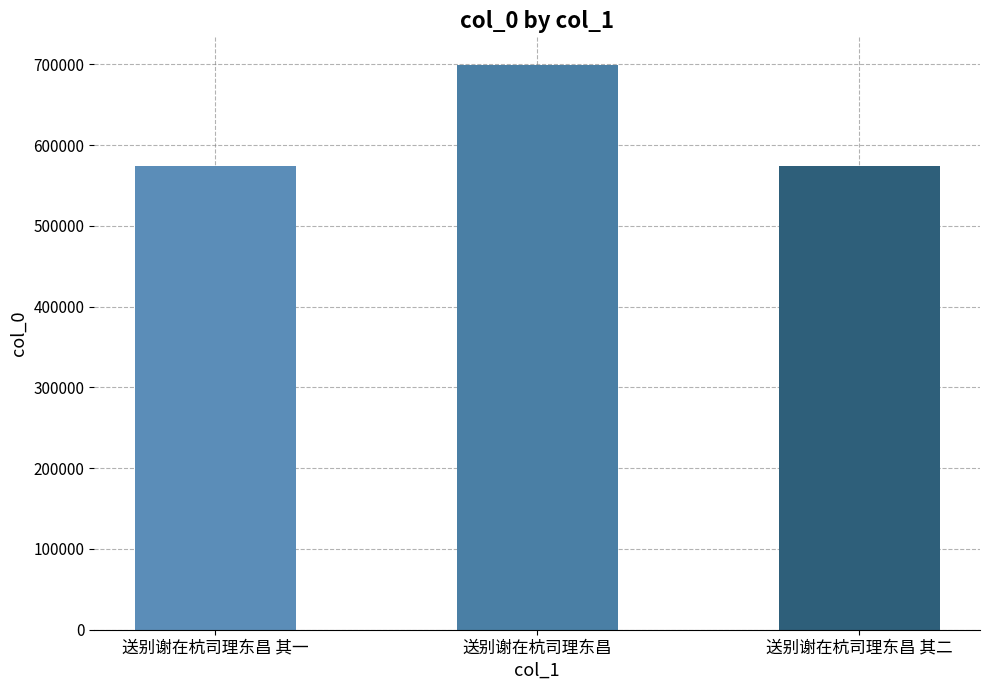

What position from the right is 送别谢在杭司理东昌?

2